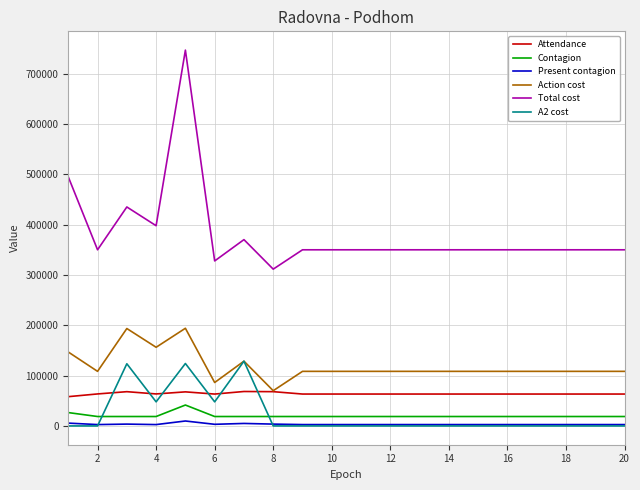

Which series has the largest range (max minus min)?

Total cost